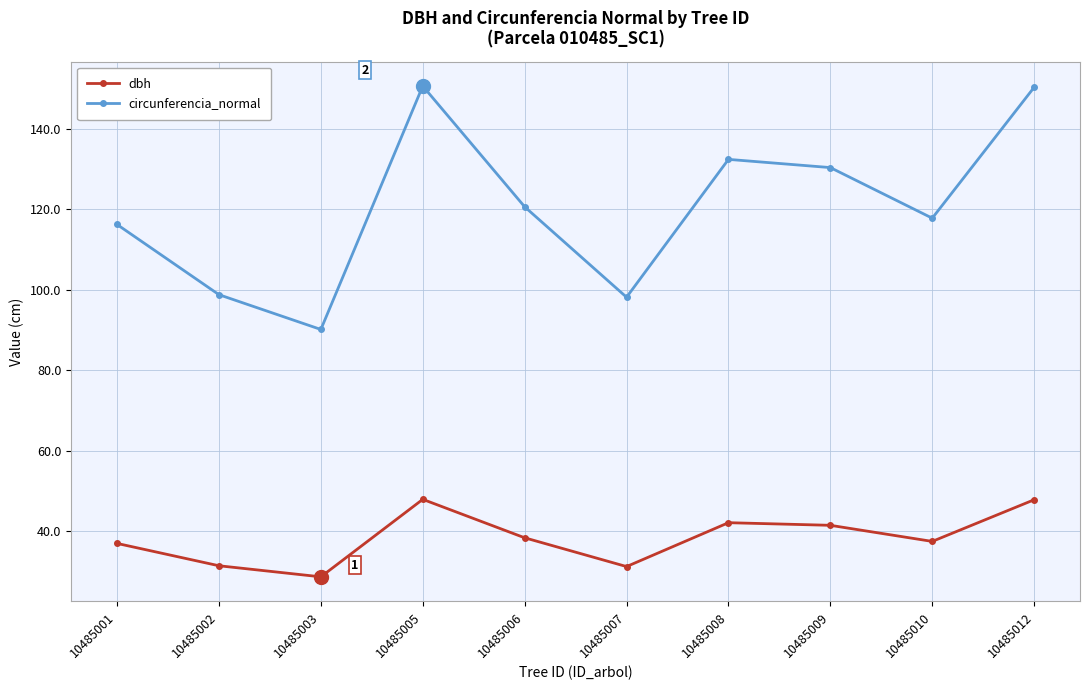

What is the sum of the dbh values at 10485009 and 10485002?

73.0